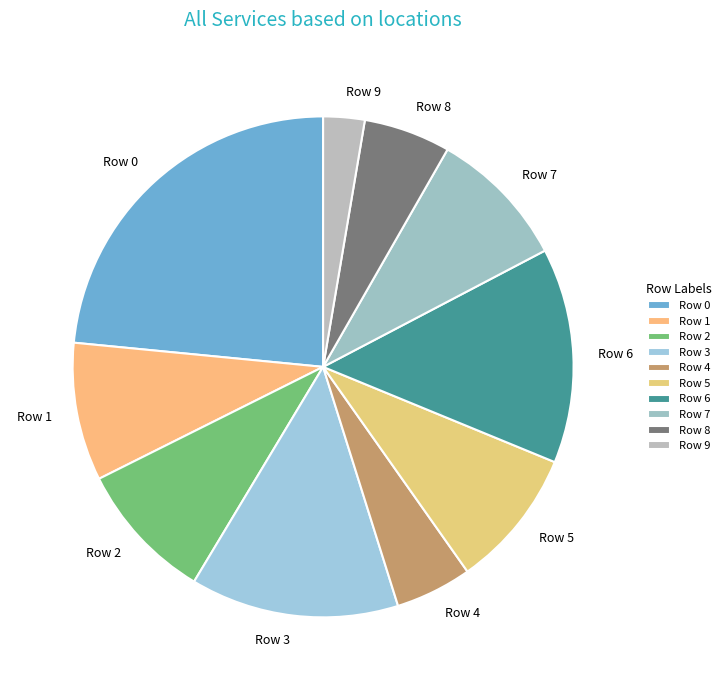

Count the number of slices in the pie.

10